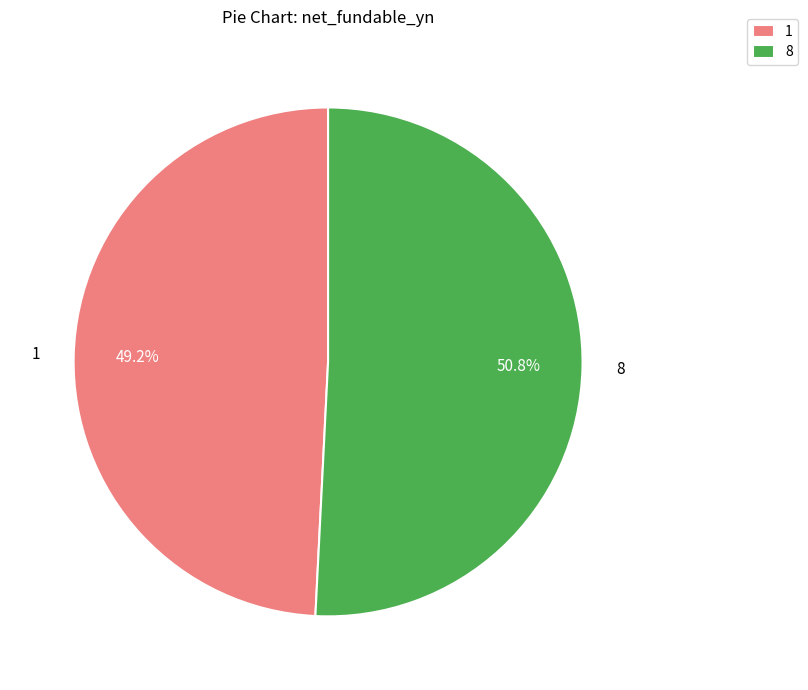

What portion of the pie excludes 8?

49.2%